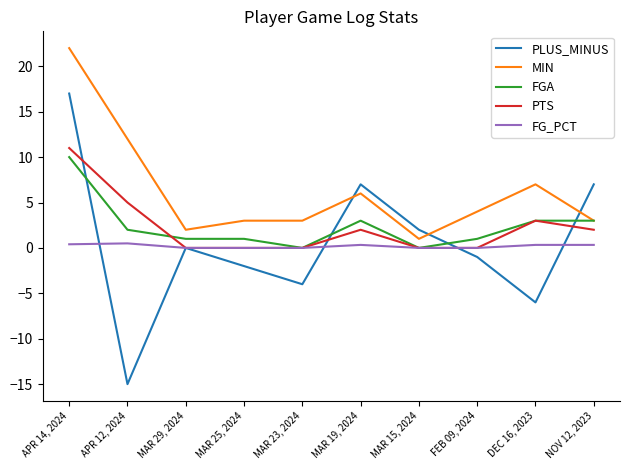

True or false: FGA has more than 2 points higher than both neighbors.

False